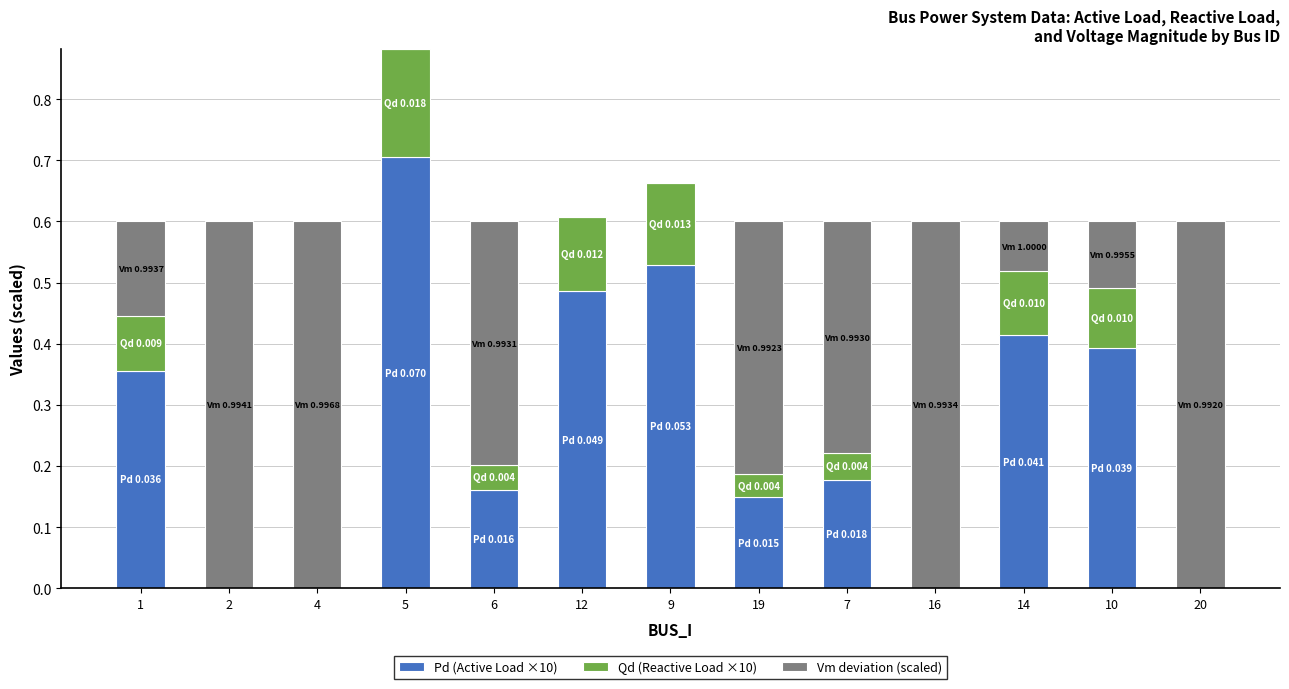

What is the total value across all series at 16?

0.6